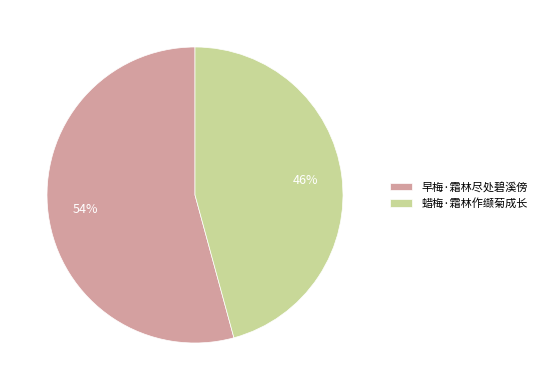

Which has a higher value, 早梅·霜林尽处碧溪傍 or 蜡梅·霜林作缬菊成长?

早梅·霜林尽处碧溪傍